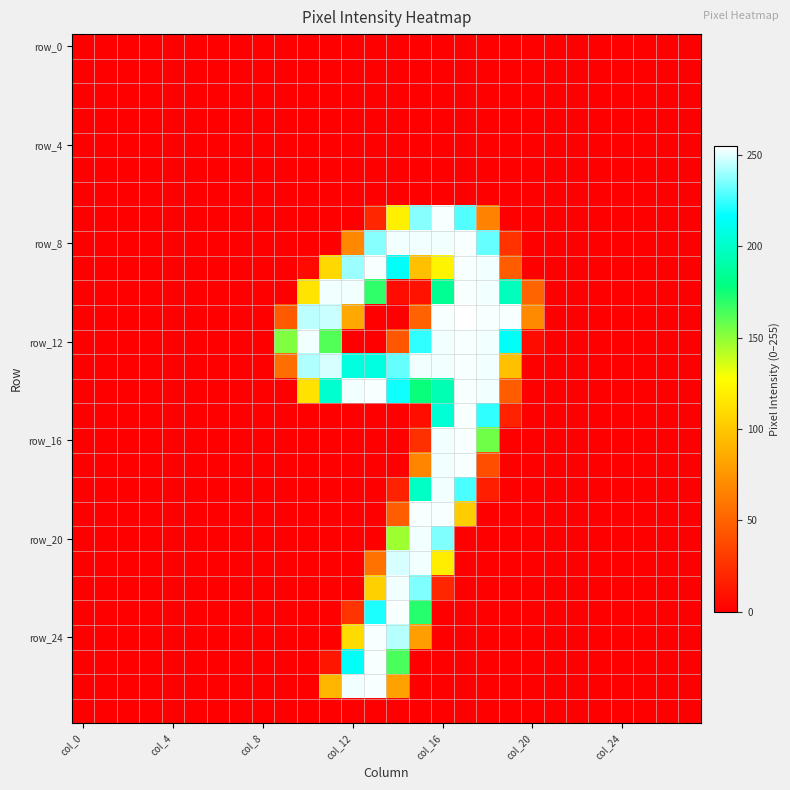

Which label corresponds to the largest value in the chart?

17